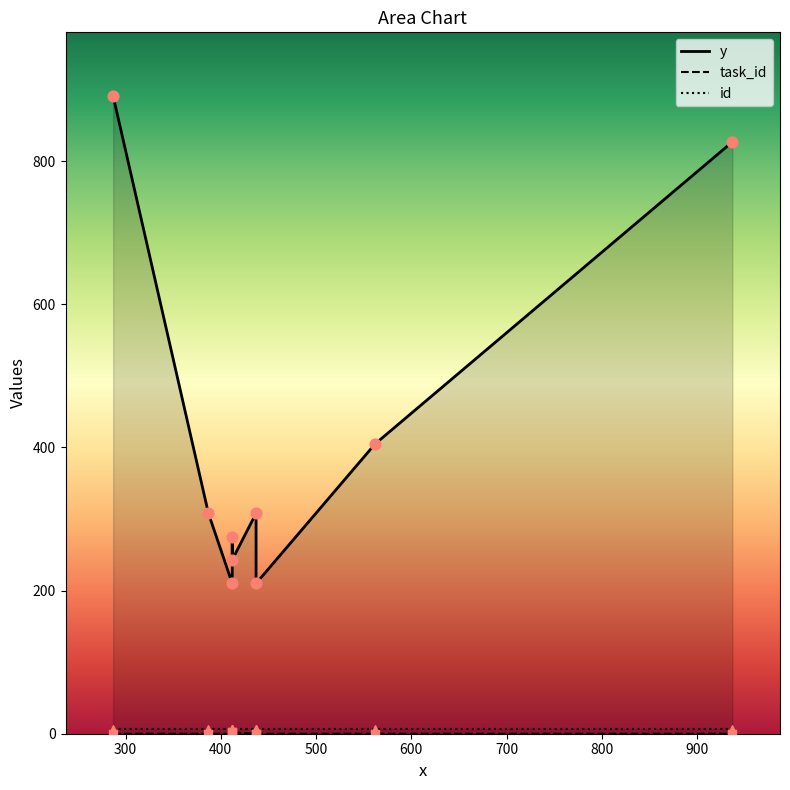

What are all the series names shown in the legend?

y, task_id, id